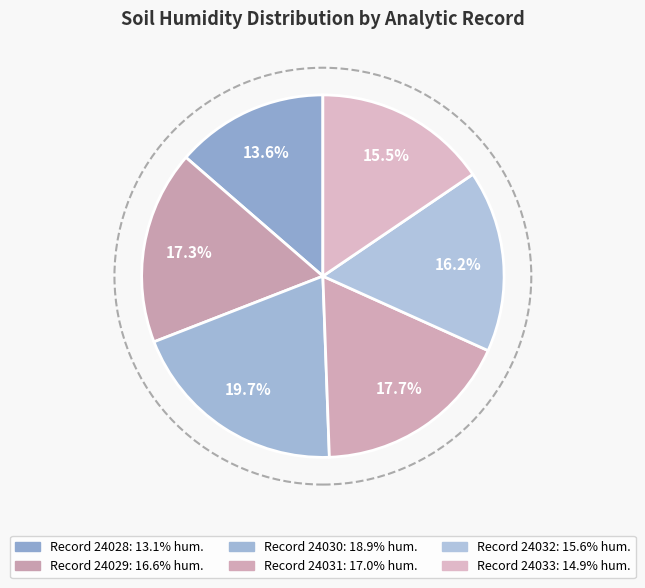

Count the number of slices in the pie.

6